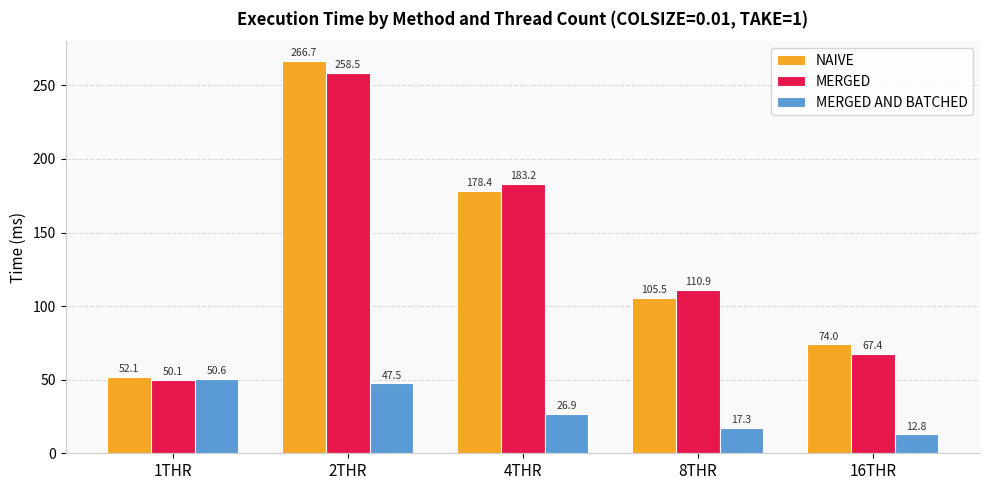

Which series has the largest total across all categories?

NAIVE